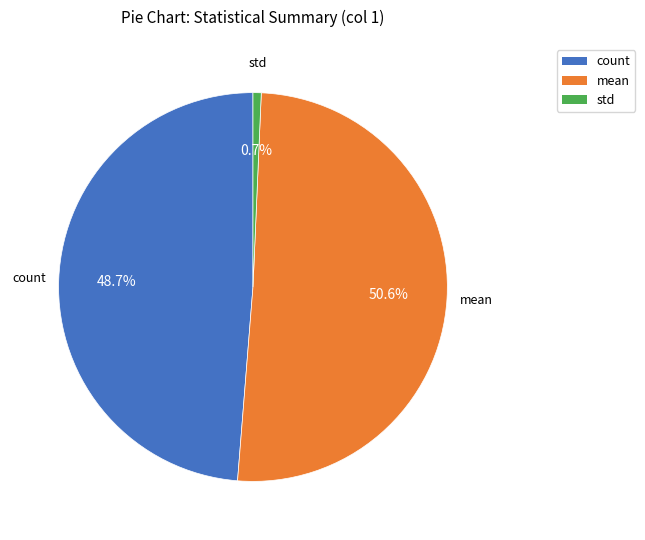

How many segments does this pie chart have?

3